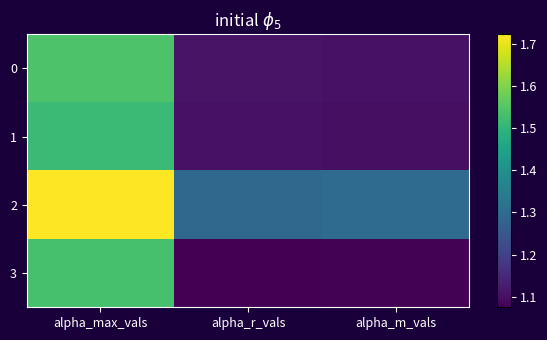

At alpha_max_vals, list the series in order from largest to smallest.

2, 0, 3, 1